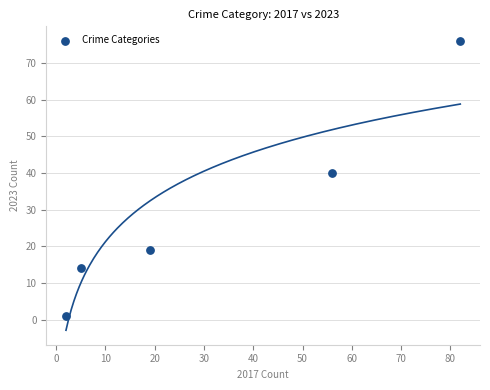

What is the range of X values (max minus min)?

80